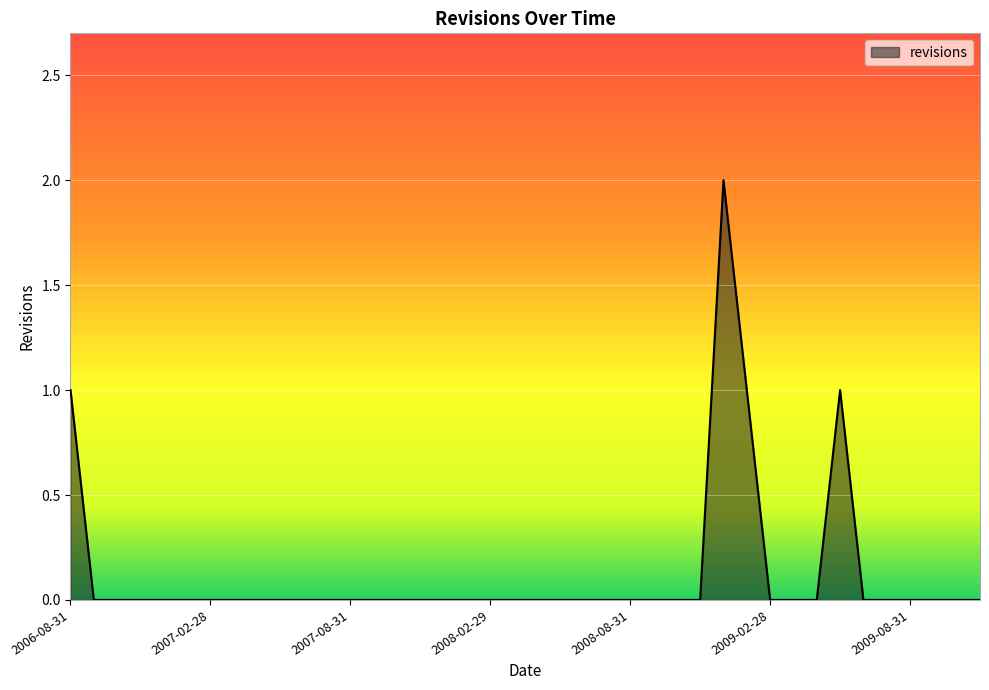

How many lines are shown in the chart?

1